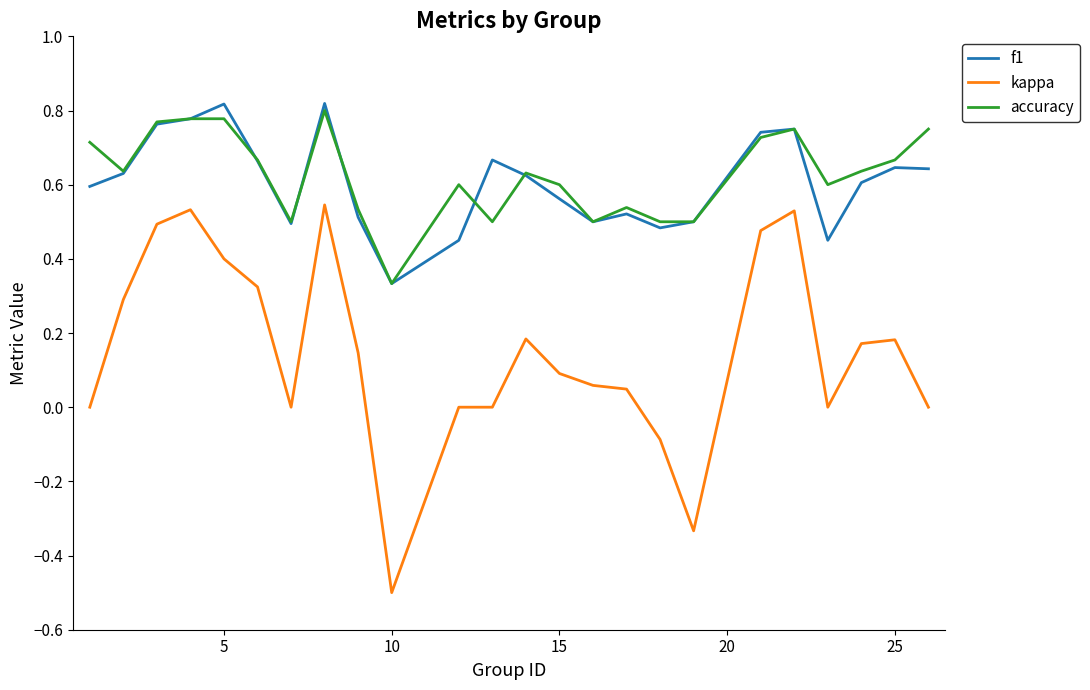

True or false: f1 and kappa cross at least once.

False